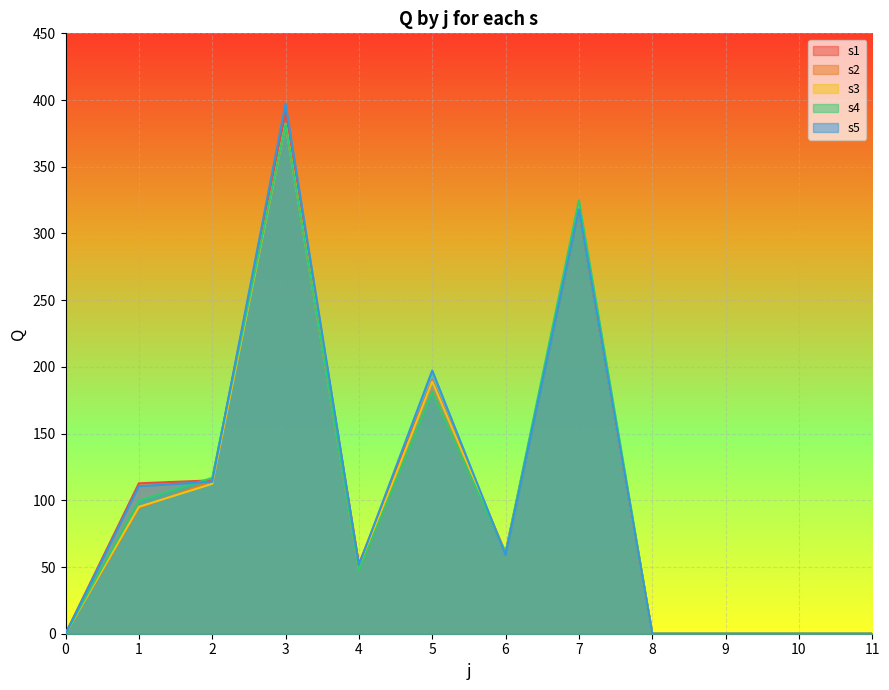

How many values in the s3 series exceed 60?

6